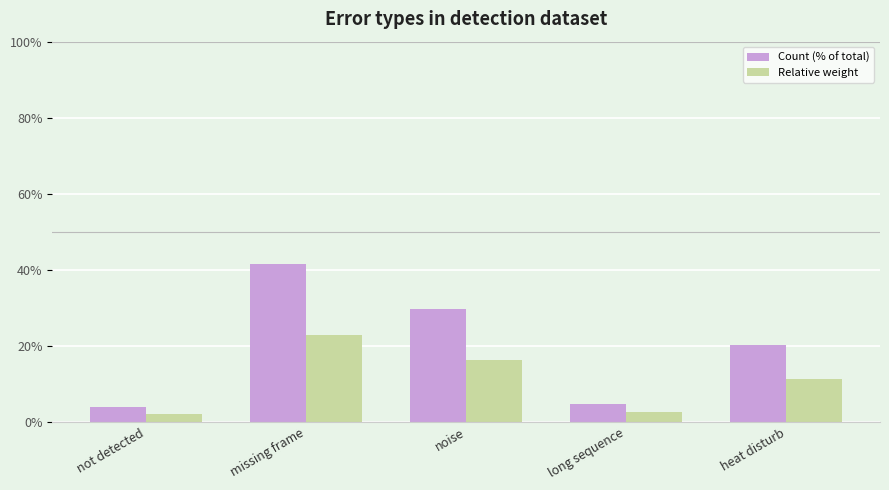

What are all the series names shown in the legend?

Count (% of total), Relative weight